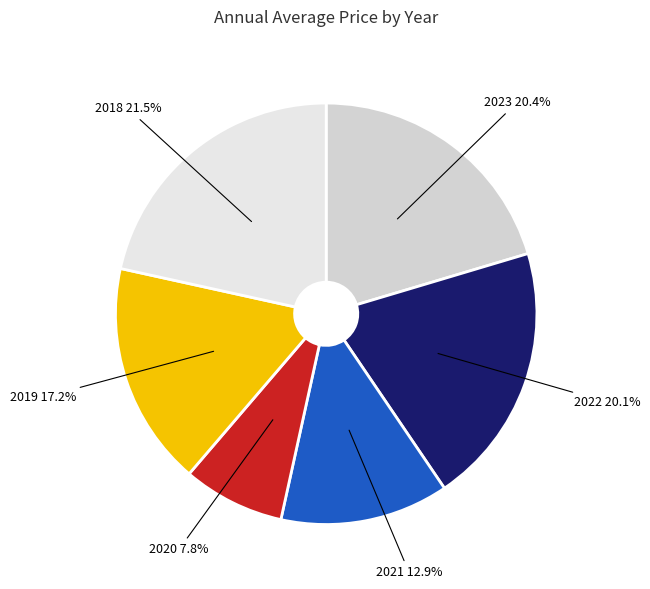

Does 2023 represent more than half of the total?

No